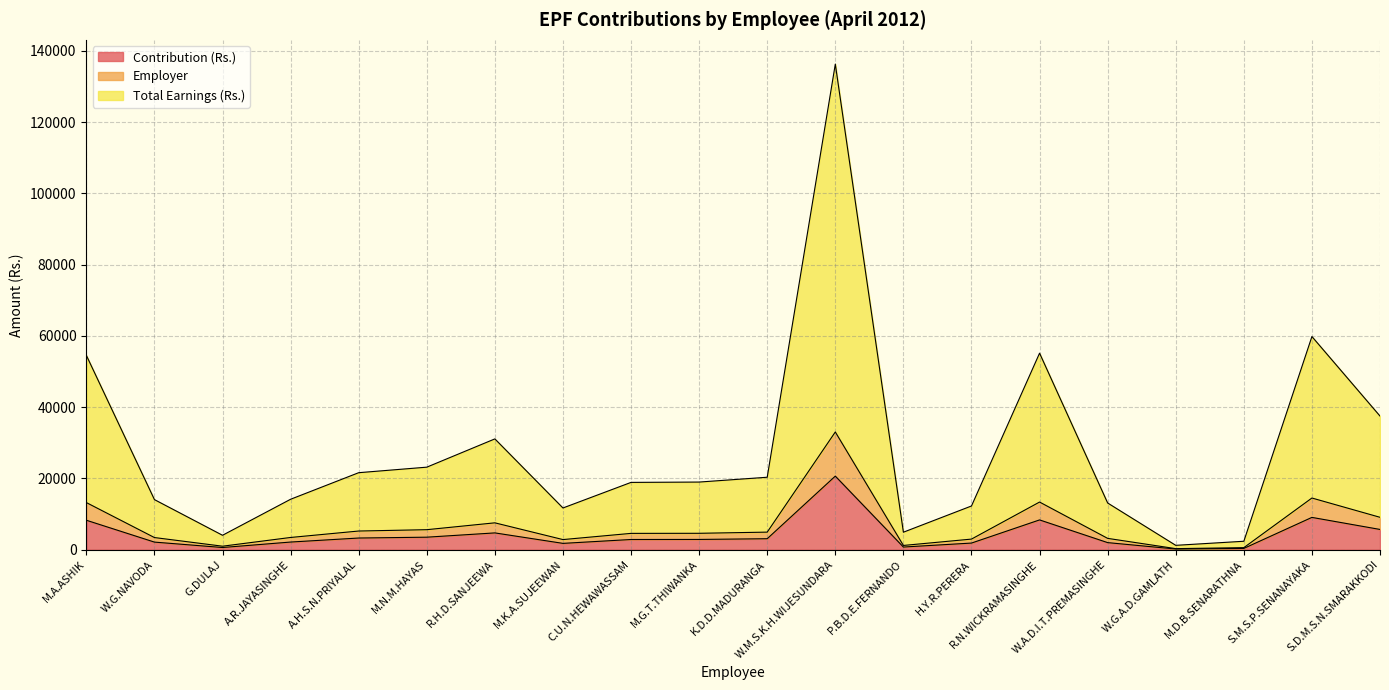

True or false: Contribution (Rs.) and Total Earnings (Rs.) cross at least once.

False